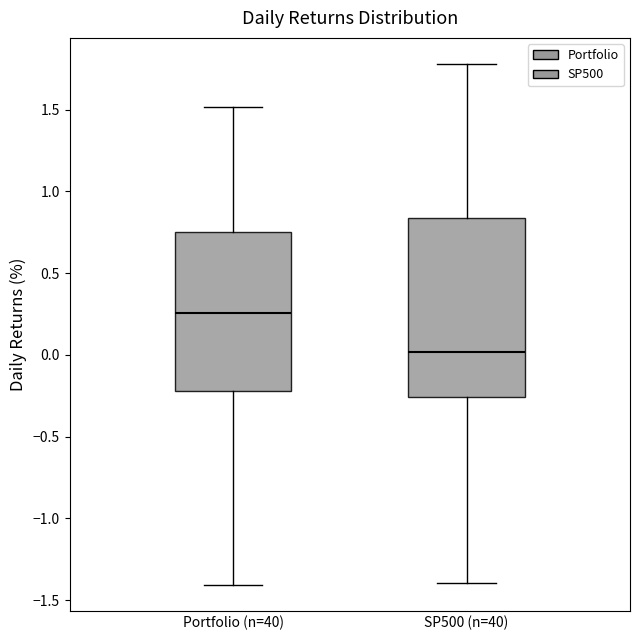

Where does the upper whisker of the box for Portfolio (n=40) end on the y-axis? The values are not printed on the chart, so give them approximately, as read against the axis.

1.50